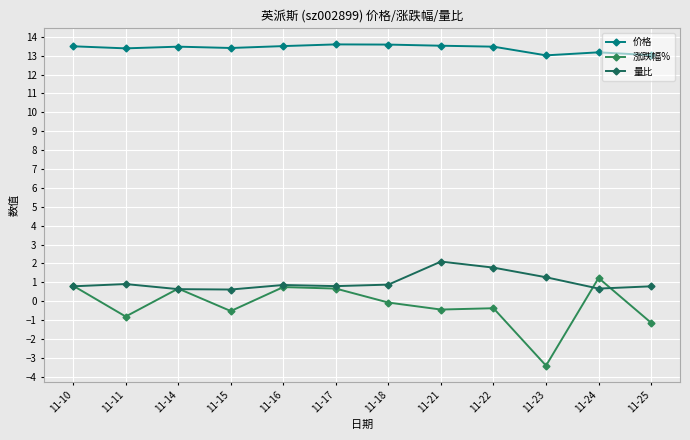

What is the minimum value for 价格?

13.0